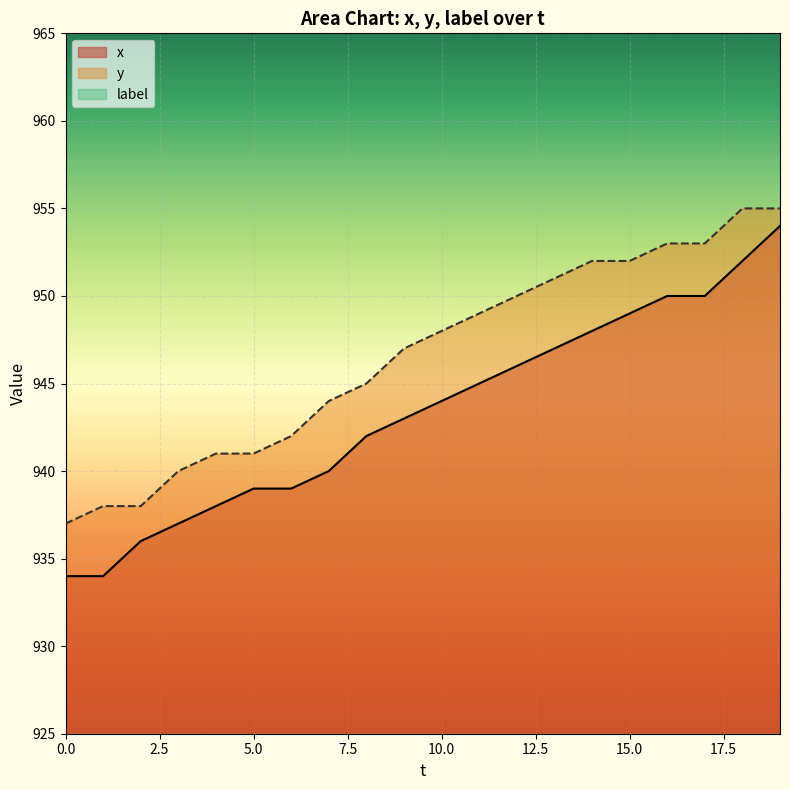

True or false: y and x cross at least once.

False